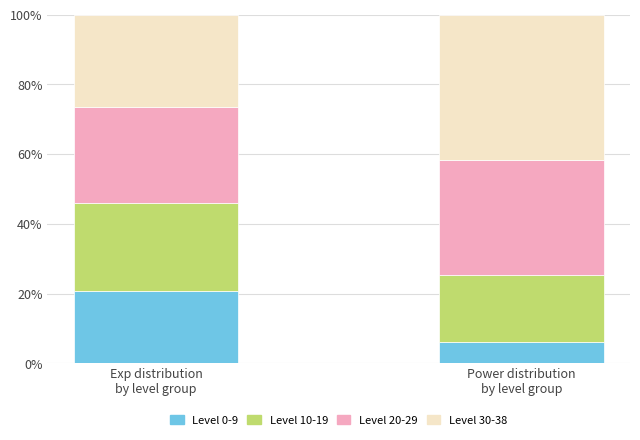

What is the highest value of the Level 0-9 series?

20.6